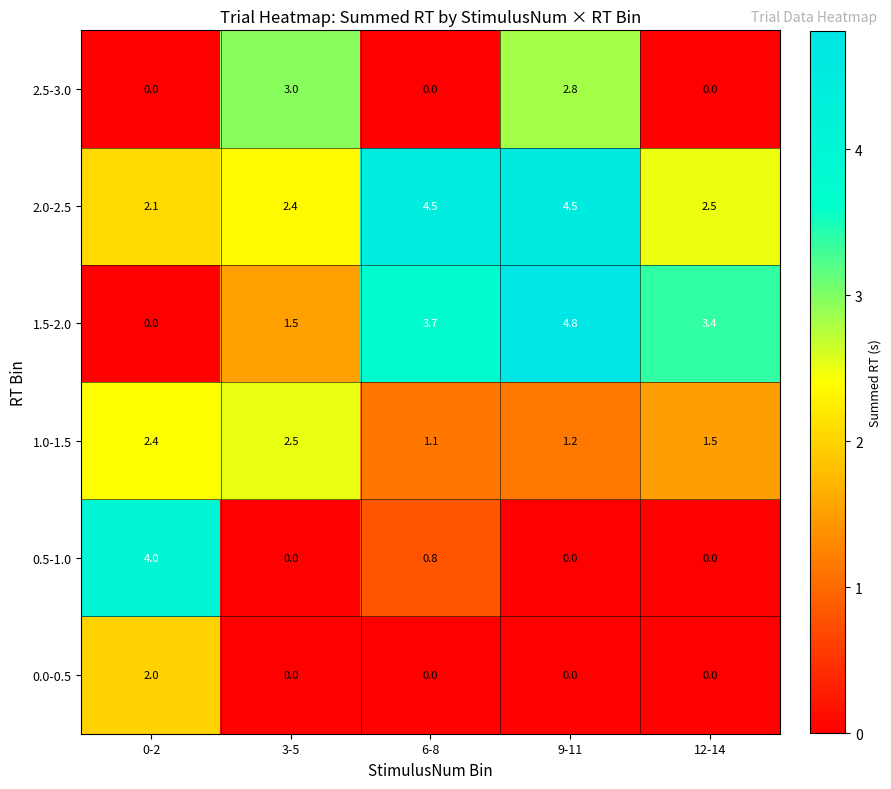

How many categories are shown in the chart?

5